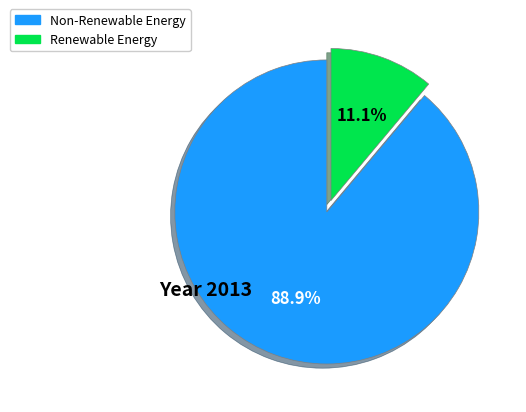

To the nearest percent, what is the difference between the largest and smallest slice percentages?

78%